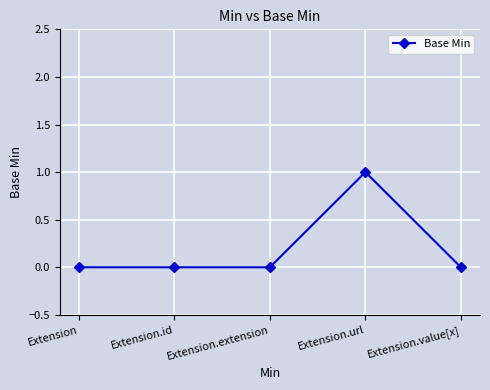

Reading left to right, what are all the values shown in this chart?

Extension=0	Extension.id=0	Extension.extension=0	Extension.url=1	Extension.value[x]=0